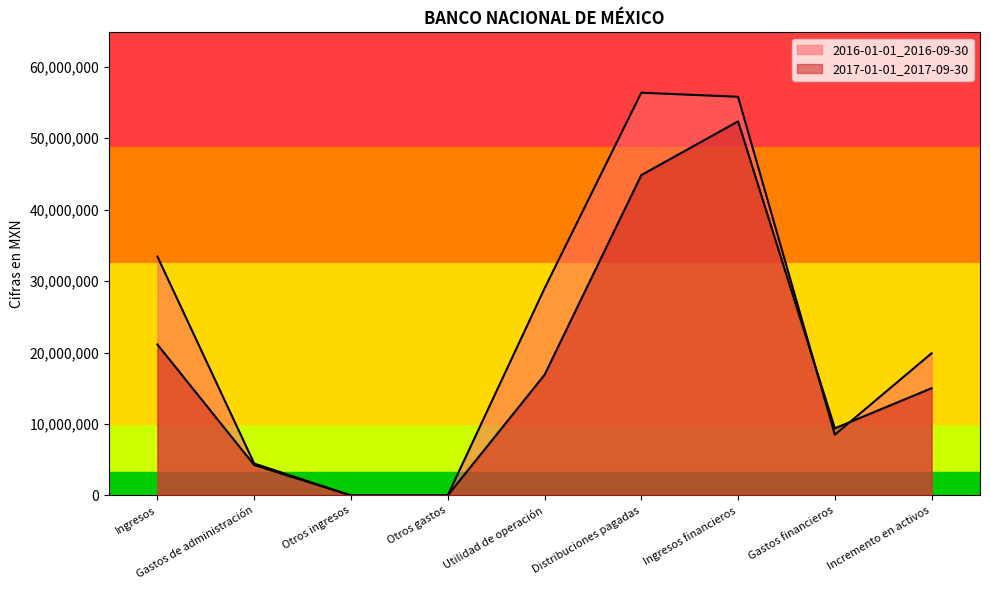

What is the highest value of the 2016-01-01_2016-09-30 series?

56373000